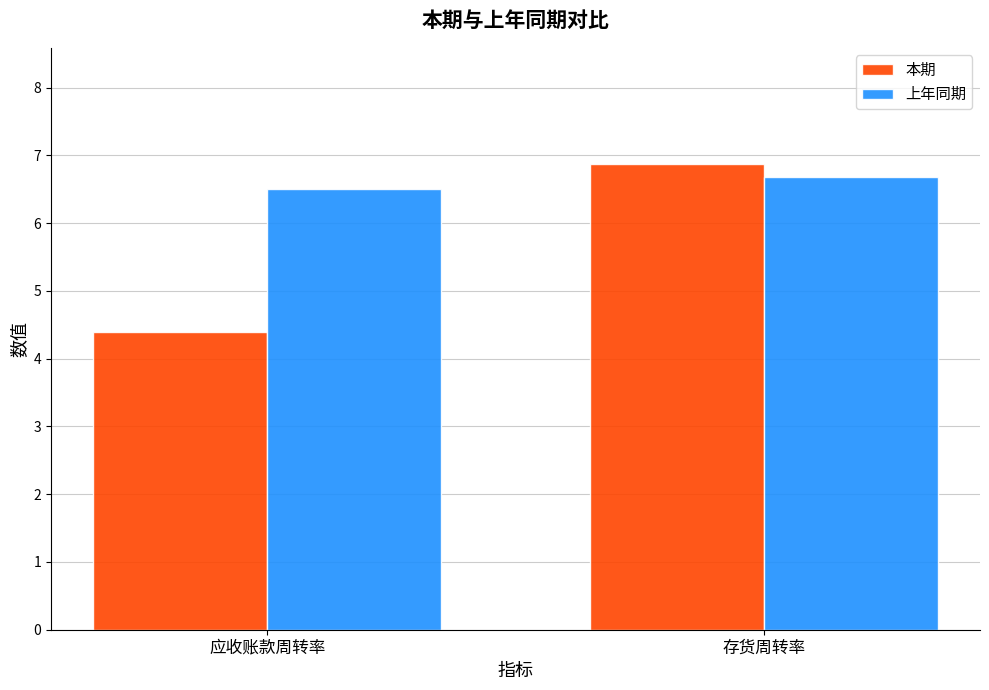

What is the sum of the 本期 values at 存货周转率 and 应收账款周转率?

11.3